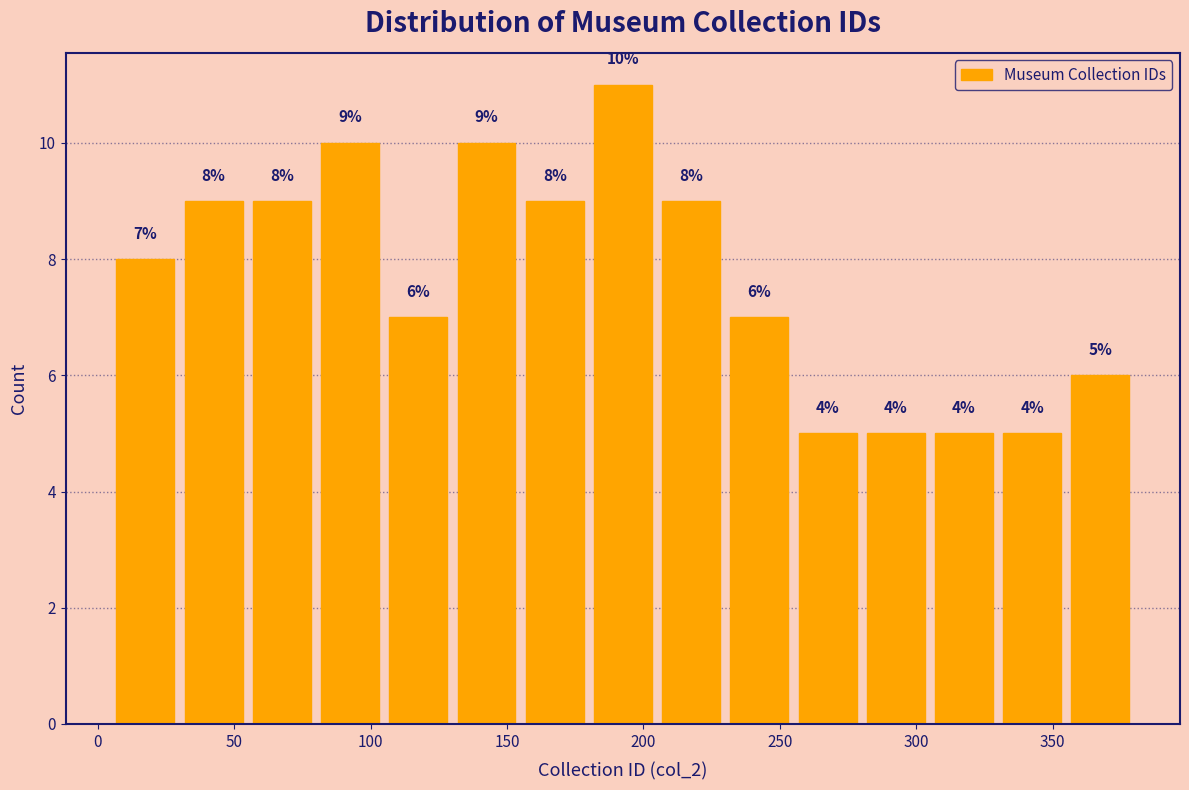

Which range on the x-axis has the tallest bar?

180 to 205